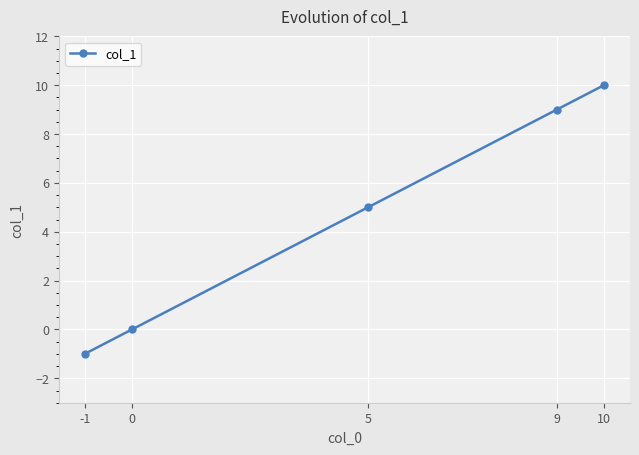

True or false: there are more than 0 points higher than both neighbors.

False